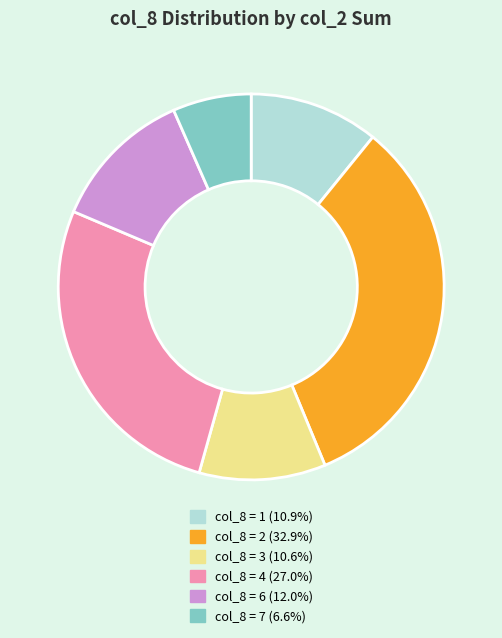

Do col_8 = 1 (10.9%) and col_8 = 7 (6.6%) together represent more than half of the pie?

No